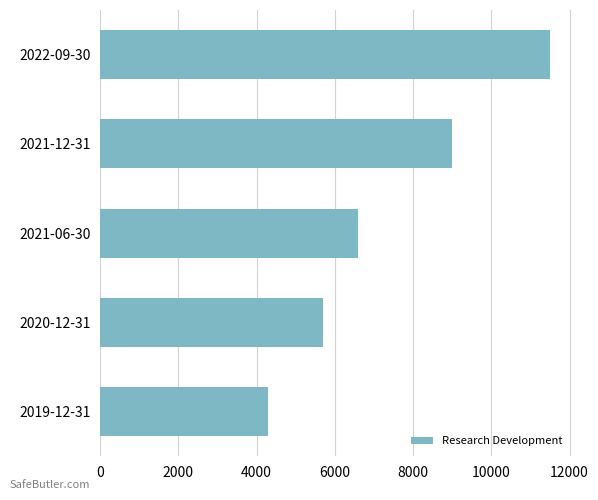

Reading top to bottom, extract all data points from this chart.

11500	9000	6600	5700	4300